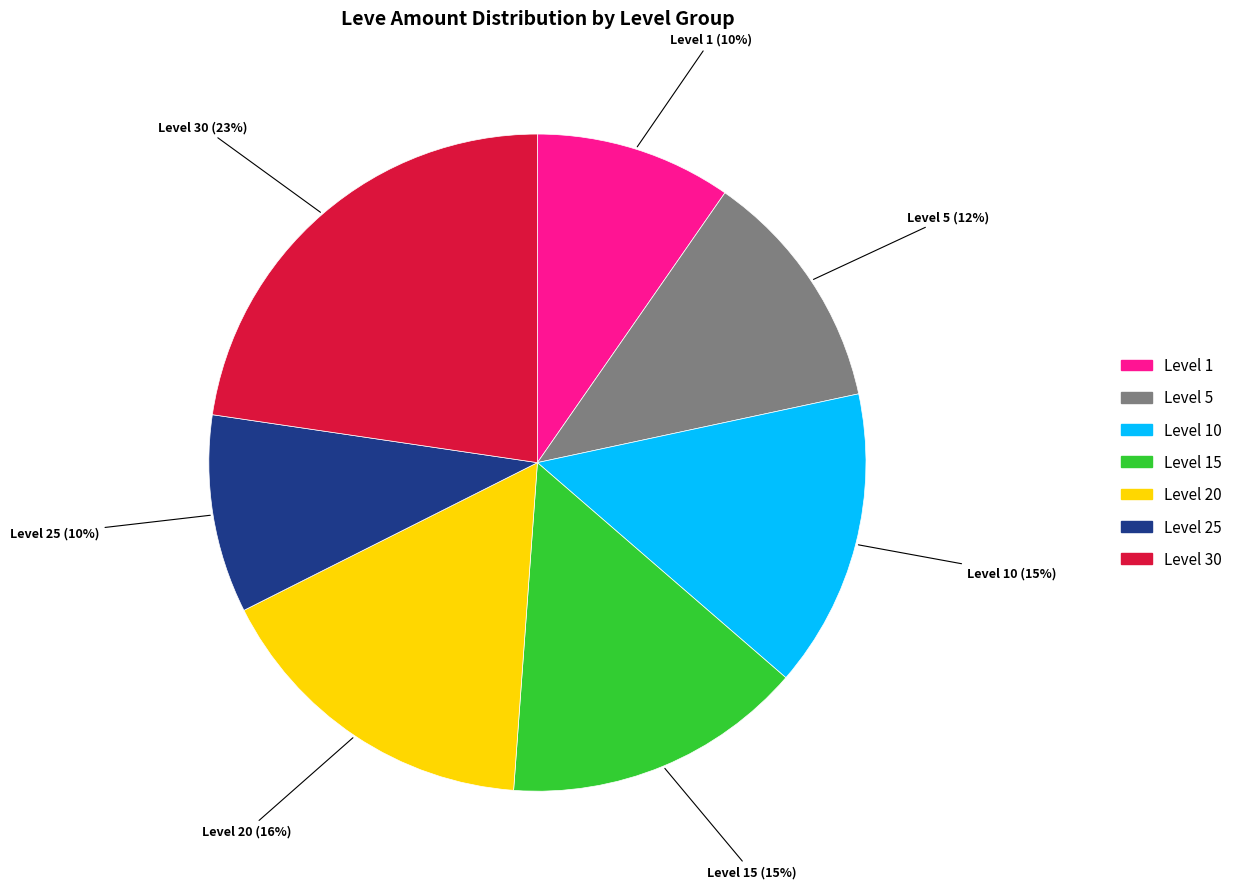

To the nearest percent, what is the average slice percentage?

14%